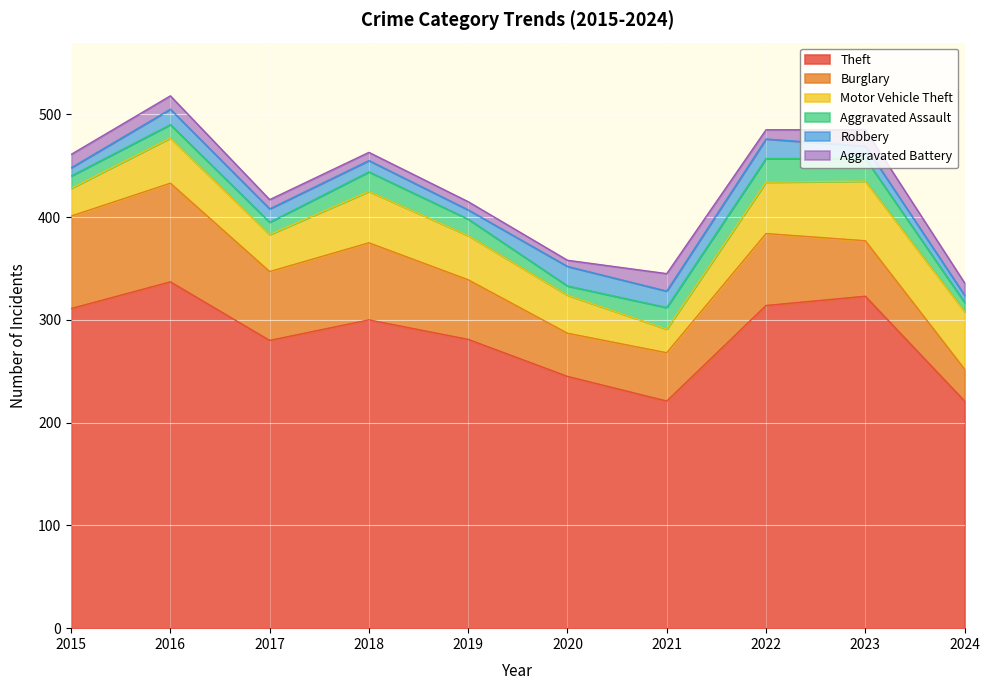

Which series has the largest total across all categories?

Theft